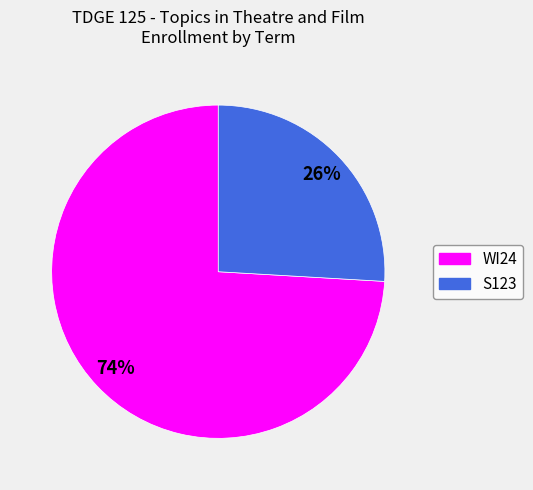

How many segments does this pie chart have?

2